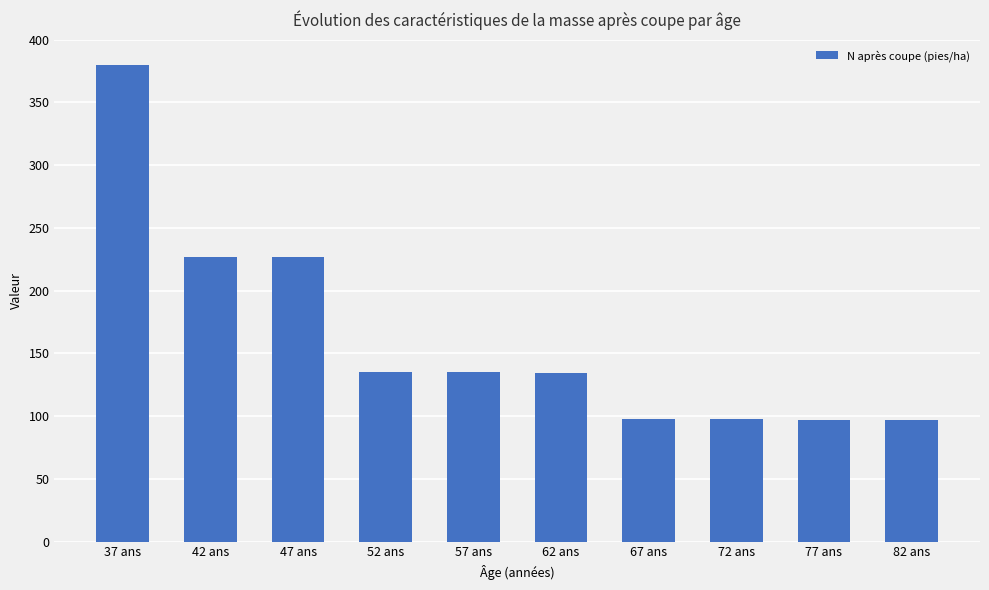

At which label does the data first exceed 134?

37 ans